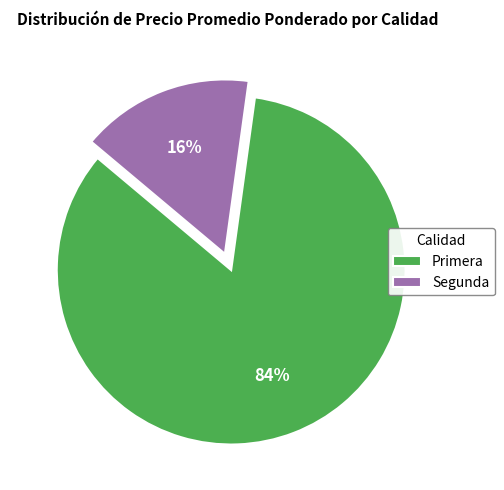

Does any single category account for the majority?

Yes